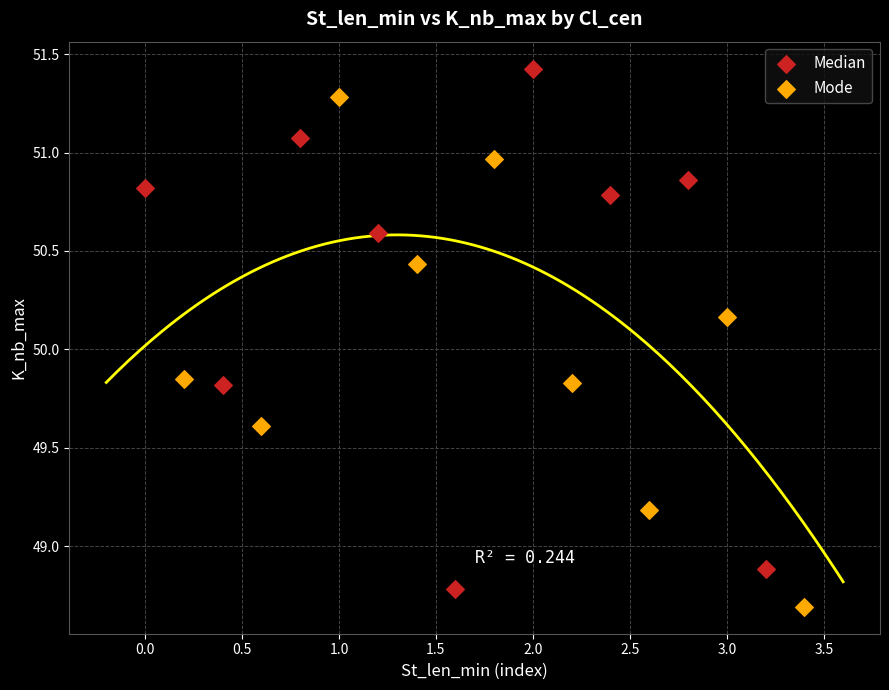

Which series contains the lowest Y value?

Mode